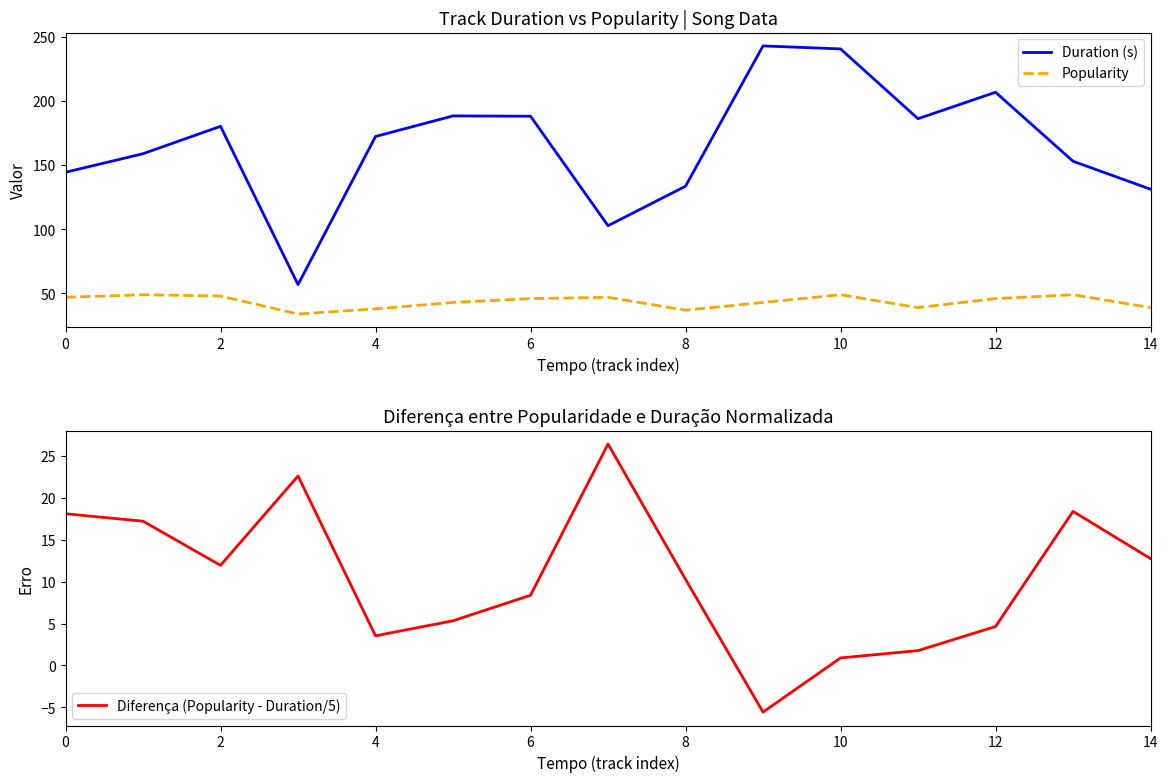

True or false: Diferença (Popularity - Duration/5) and Duration (s) intersect in this chart.

False